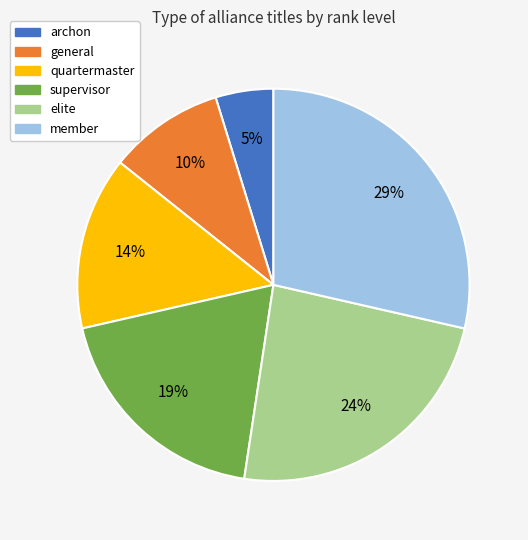

Rank the categories by value from lowest to highest.

archon, general, quartermaster, supervisor, elite, member